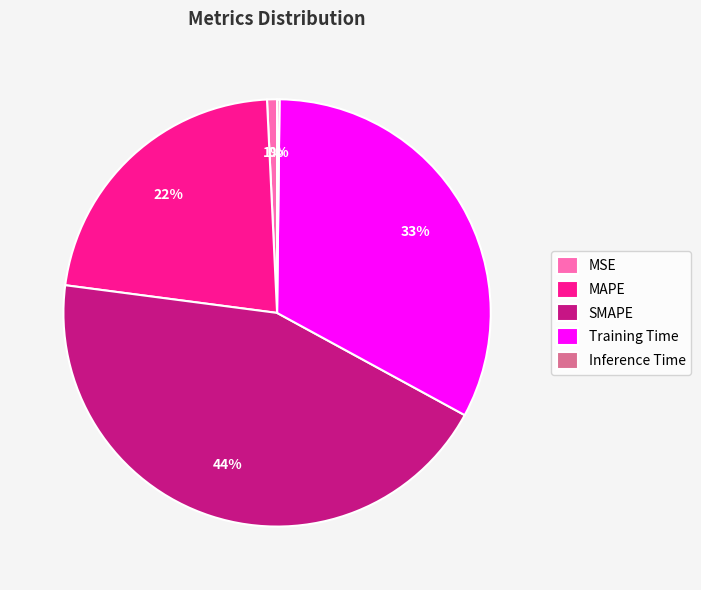

To the nearest percent, what portion does MSE represent?

1%